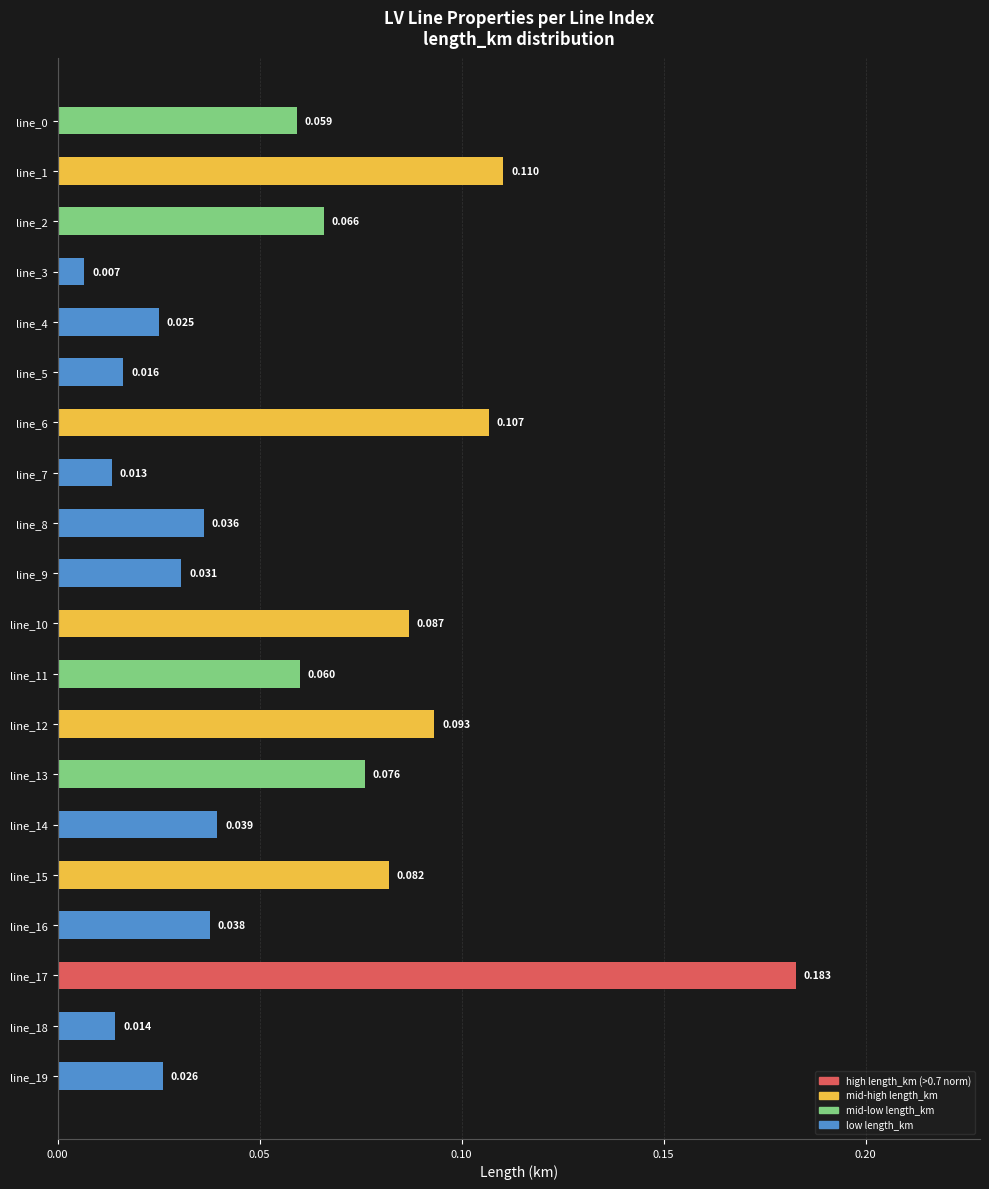

What is the greatest value displayed?

0.2